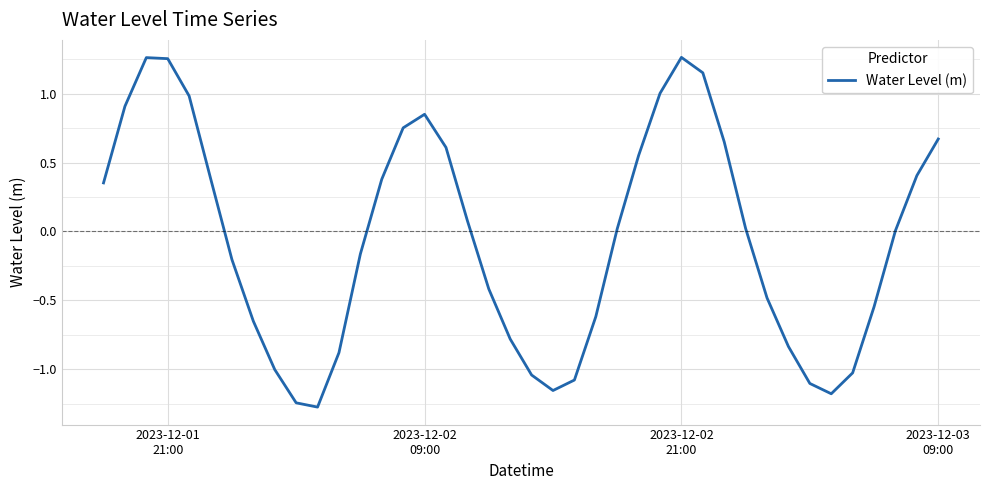

What is the minimum value shown in the chart?

-1.3